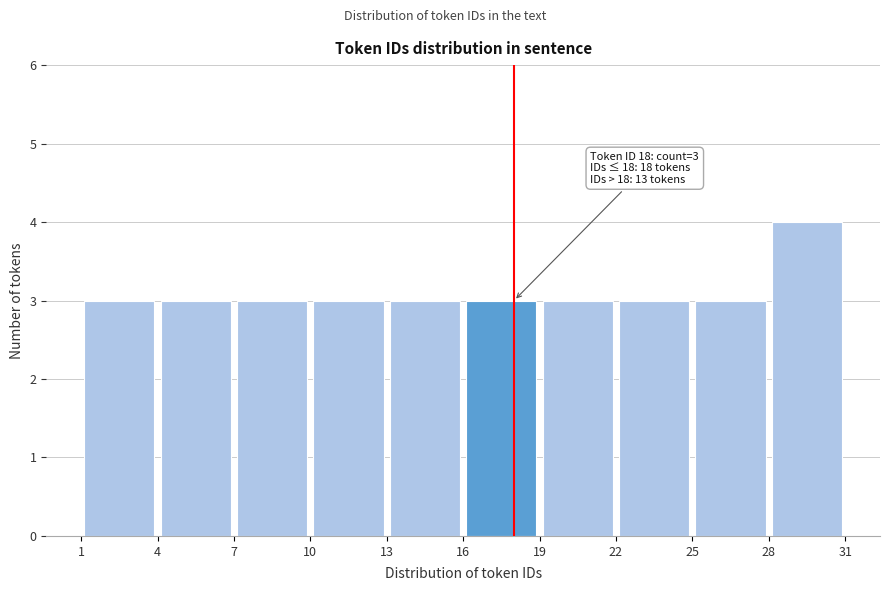

Over which range of the x-axis is the bar tallest?

28 to 31